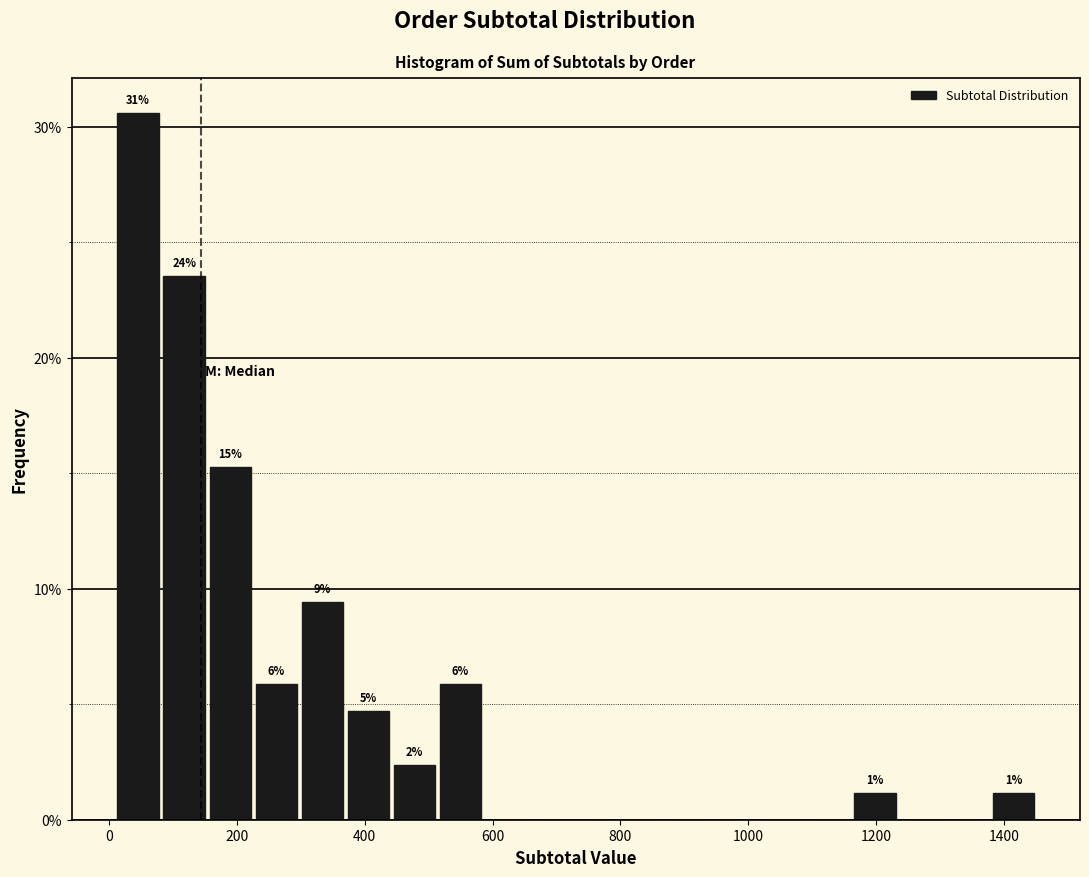

Around what value on the x-axis is the tallest bar? Give the approximate position of its centre, as read against the axis.

40